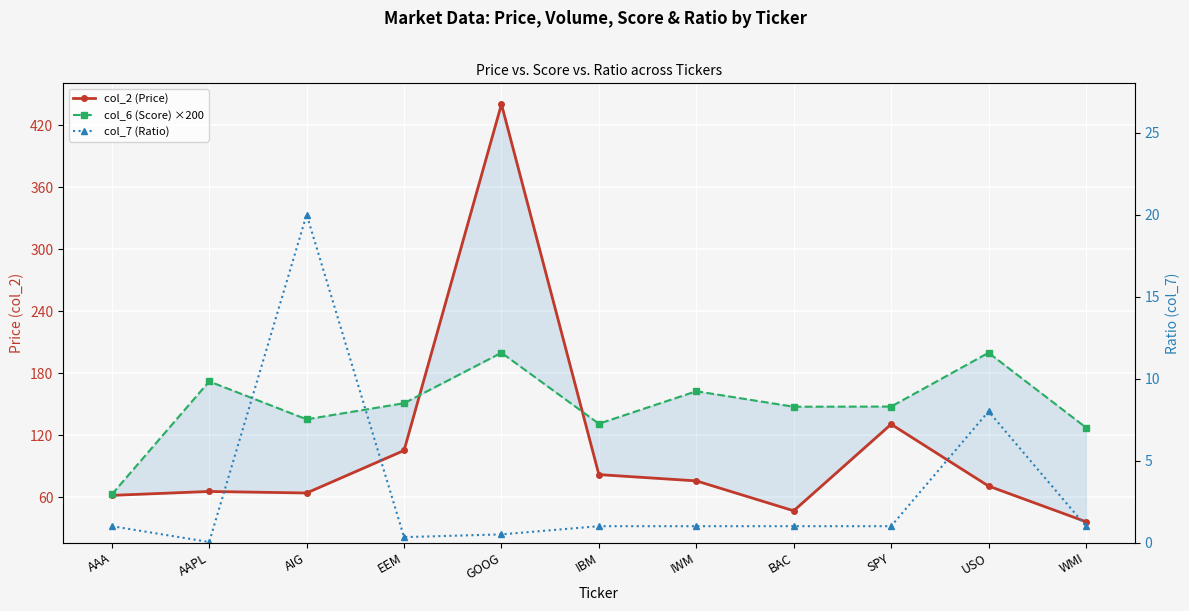

At which category does col_6 (Score) ×200 reach its first local valley?

AIG